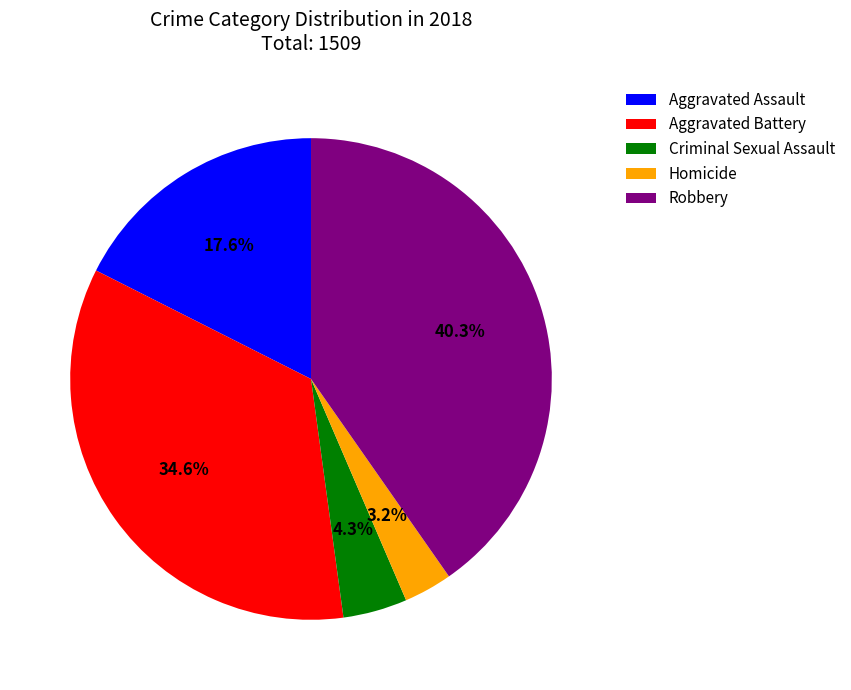

Which slice is the largest?

Robbery